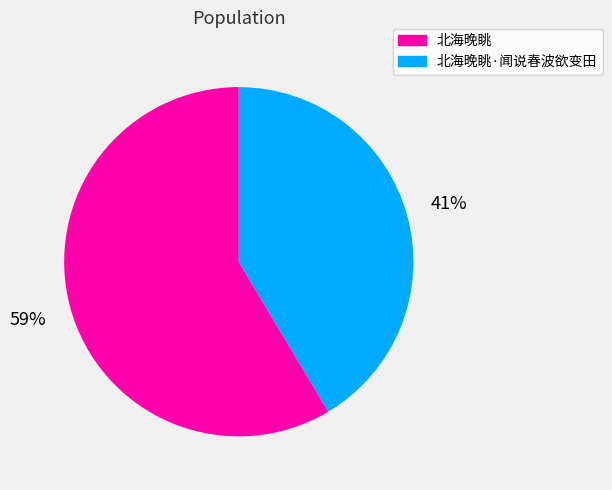

Combined, do 北海晚眺·闻说春波欲变田 and 北海晚眺 account for over 50%?

Yes